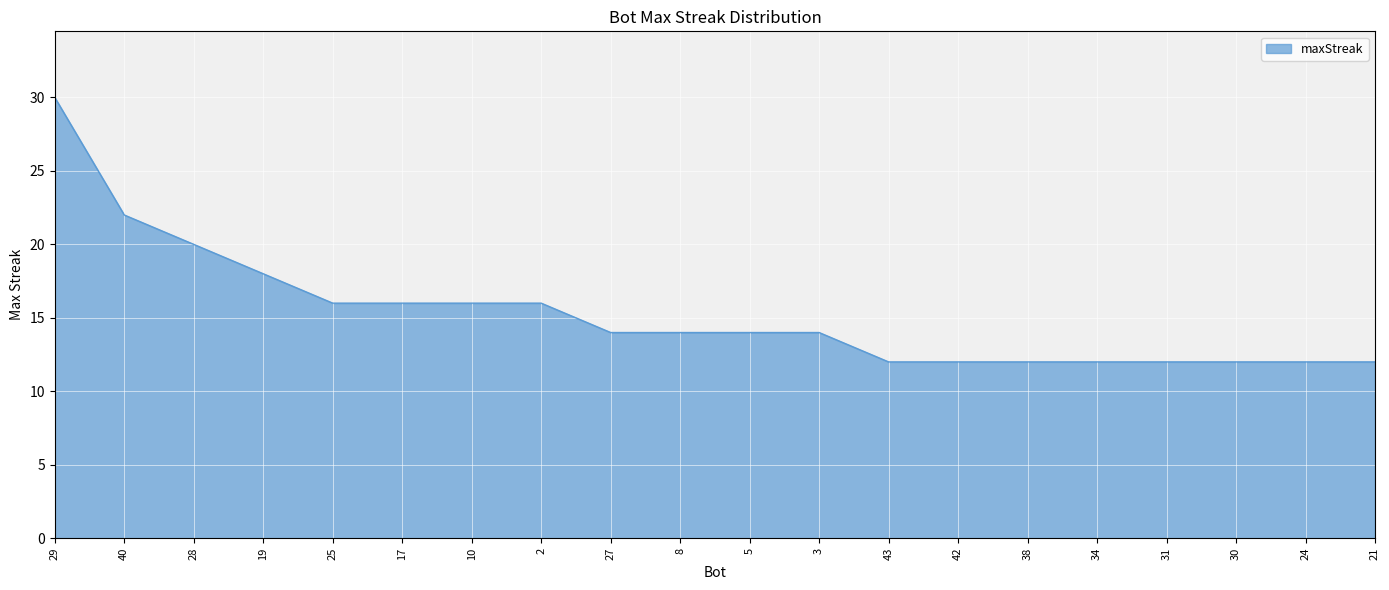

What position from the left is 24?

19